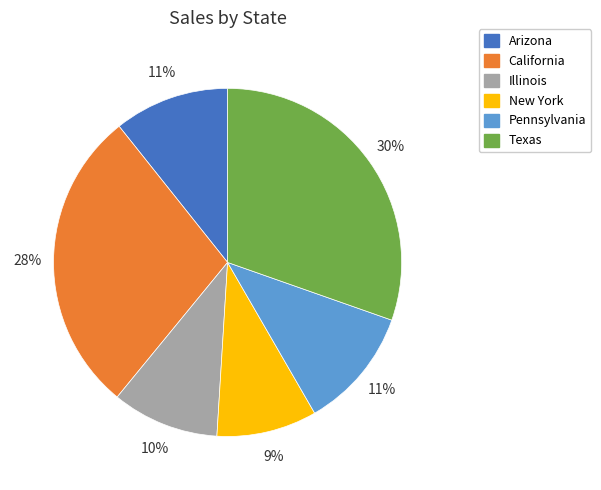

Do Pennsylvania and Texas together represent more than half of the pie?

No